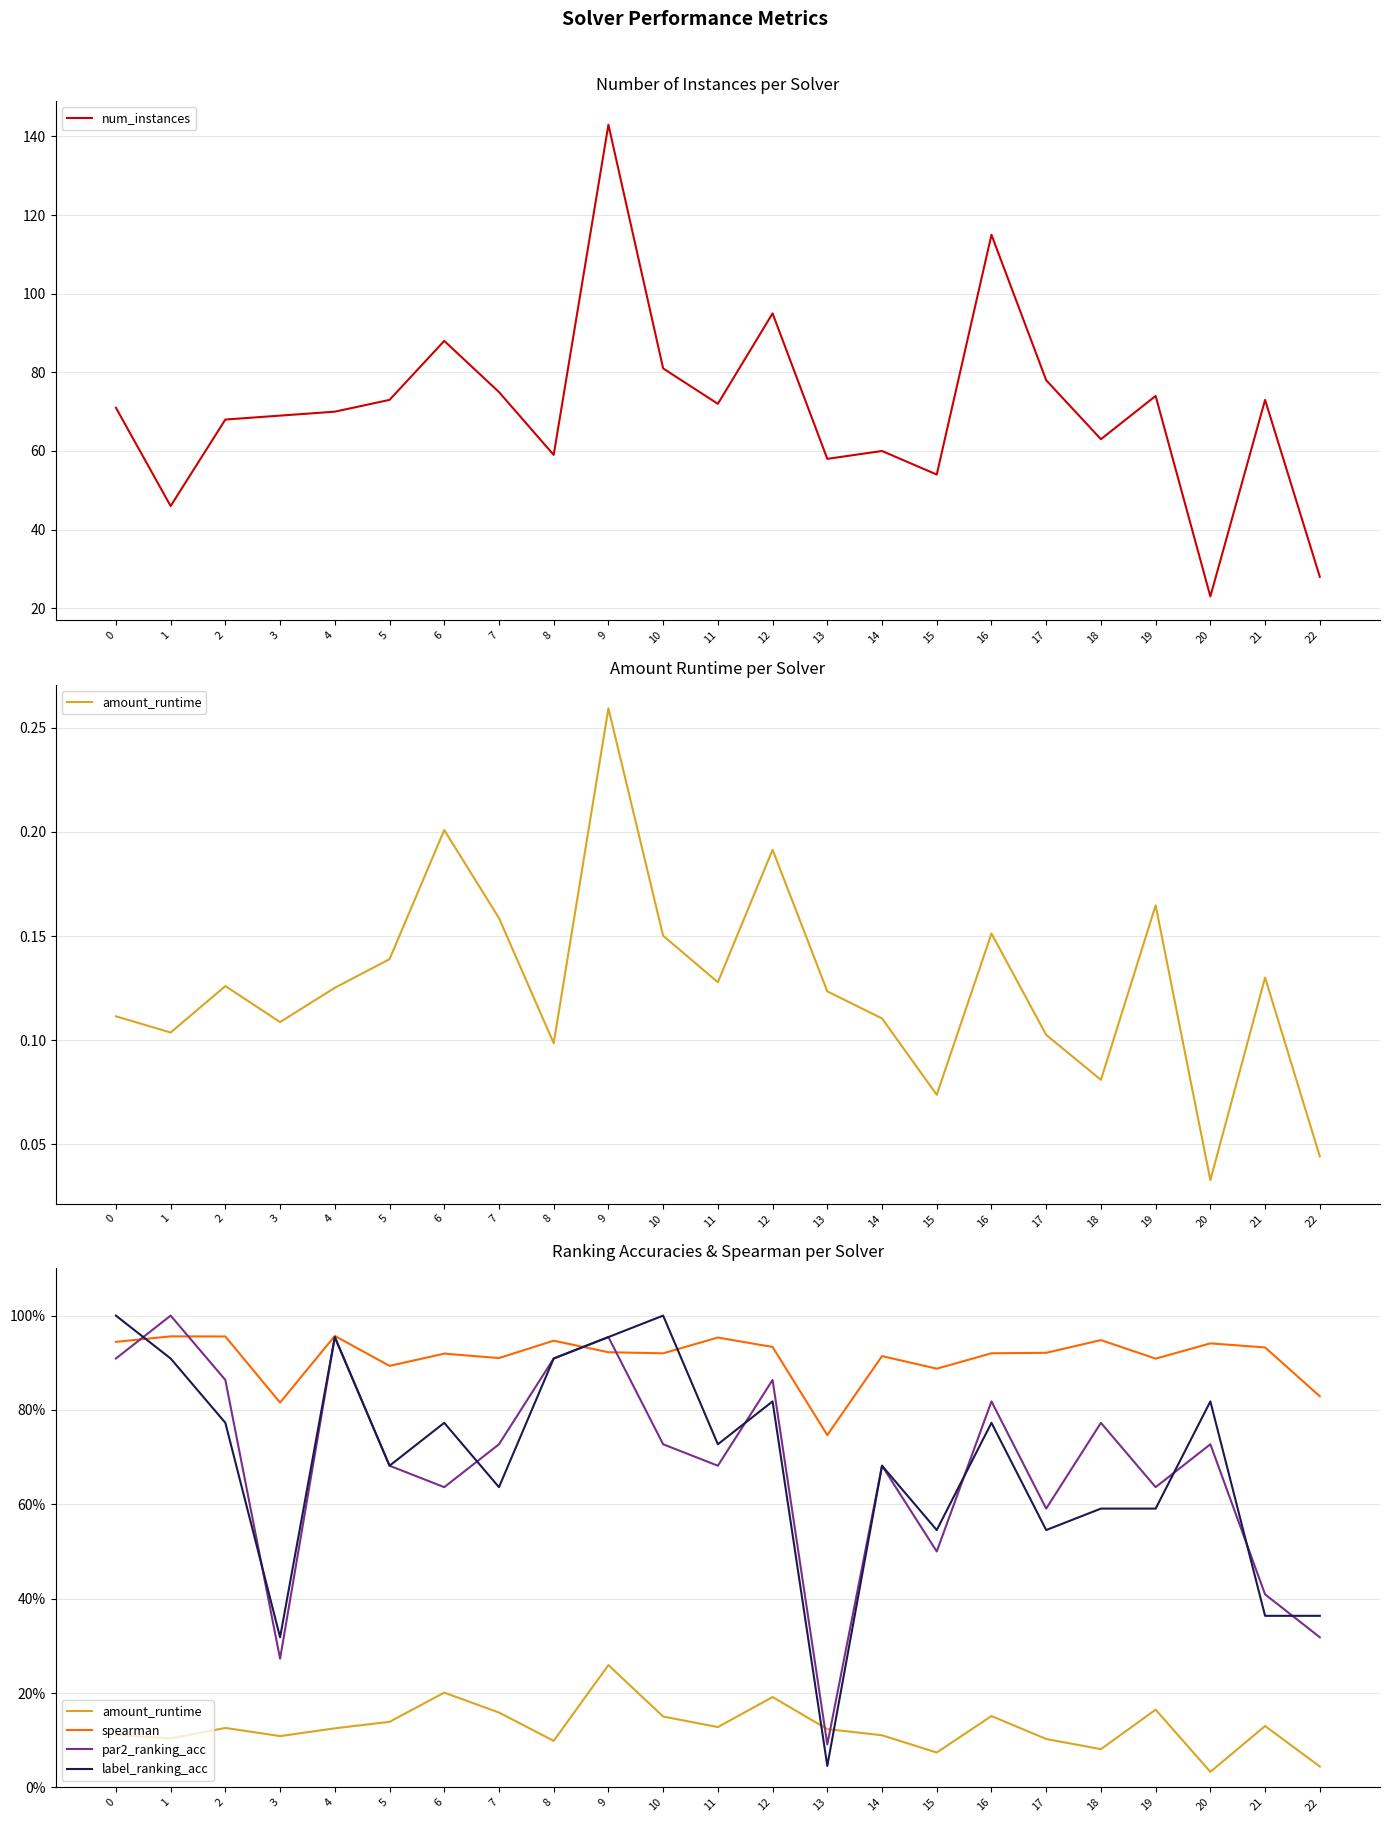

What is the sum of the spearman values at 6 and 7?

1.8